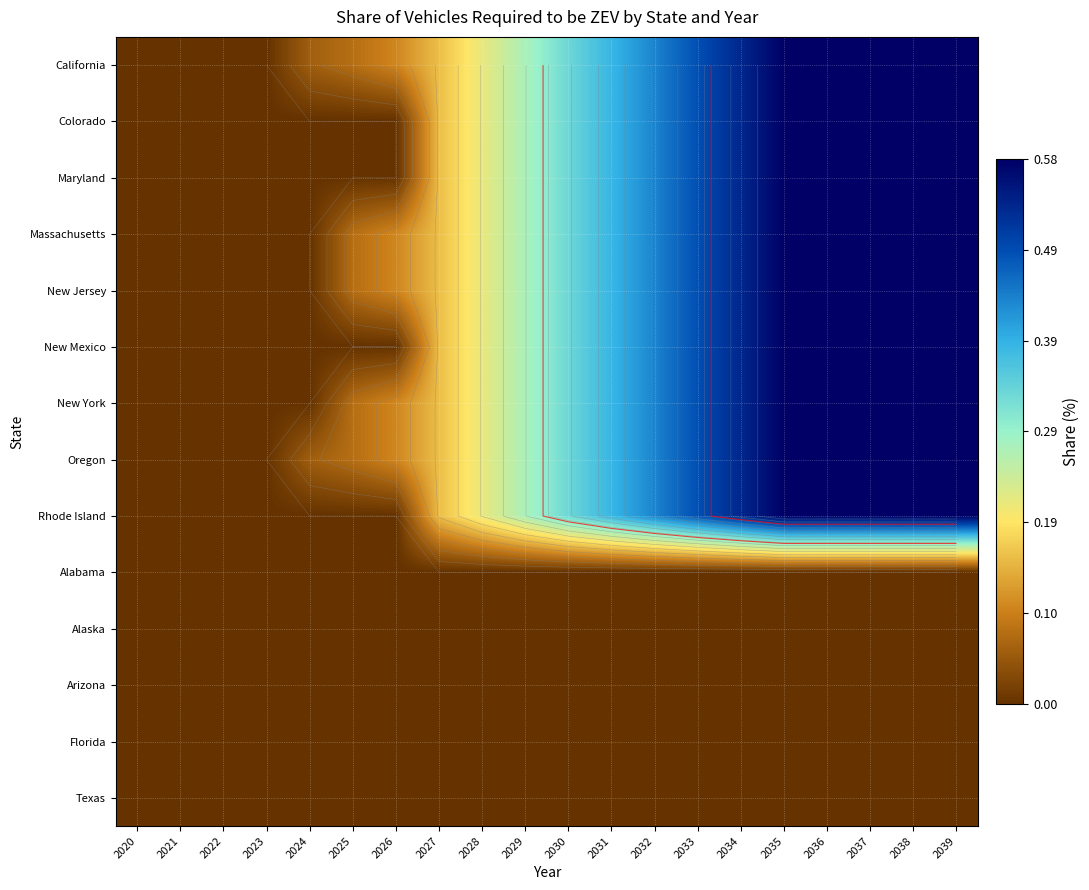

Between 2025 and 2034, which is larger?

2034